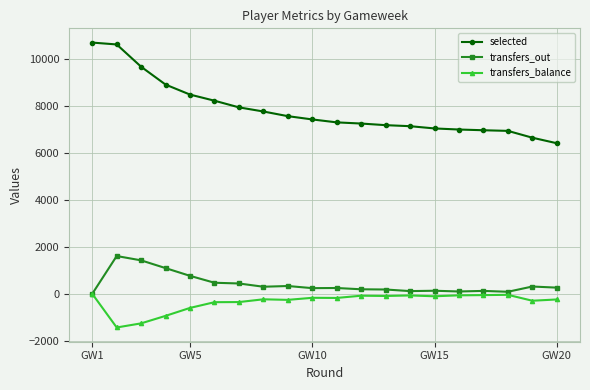

What is the minimum value shown in the chart?

-1436